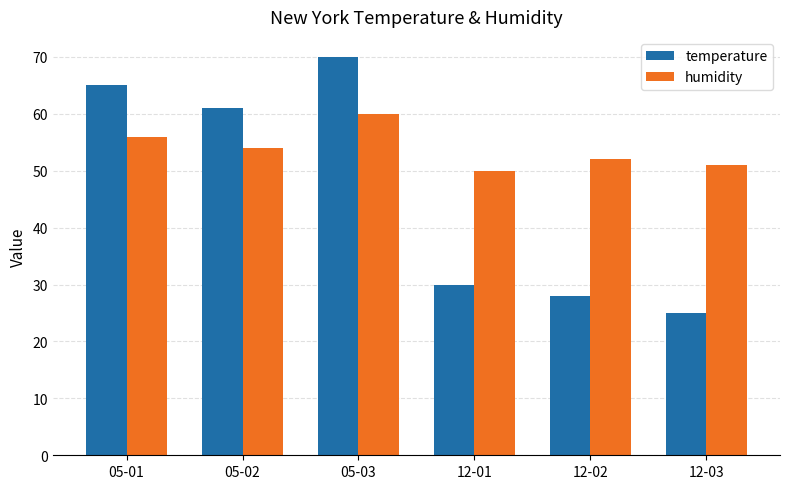

What is the sum of all temperature values?

279